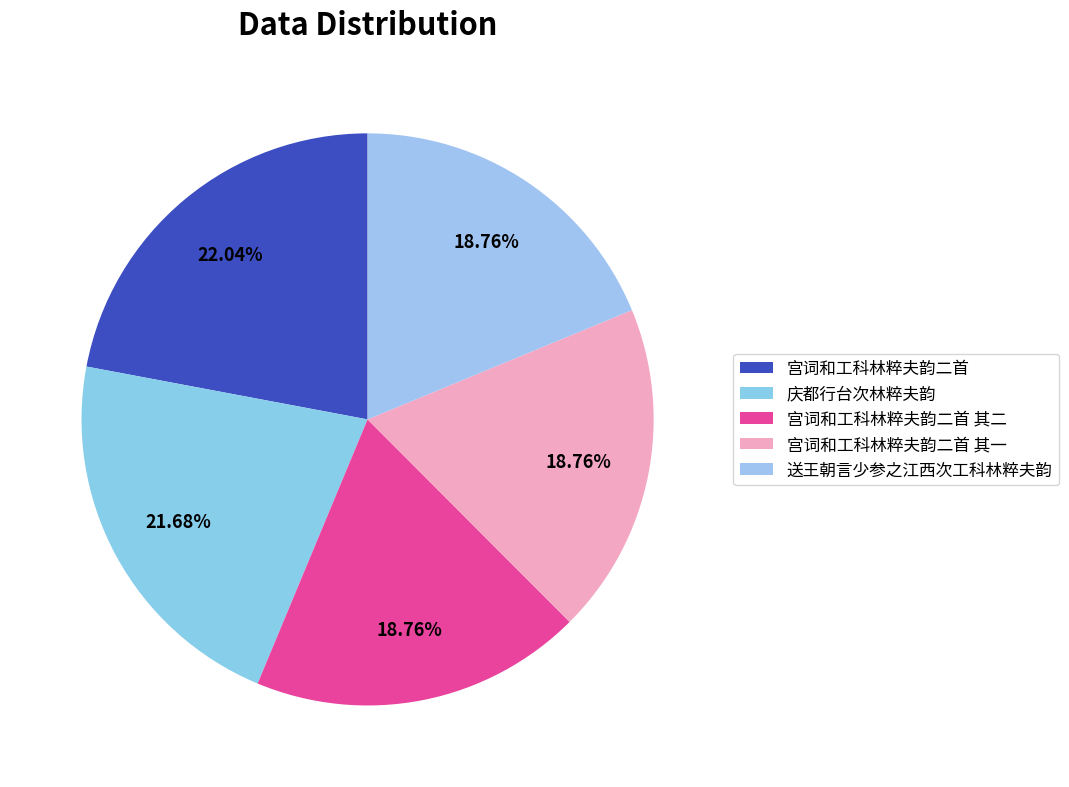

The 宫词和工科林粹夫韵二首 其一 slice represents 19% of the pie. True or false?

True